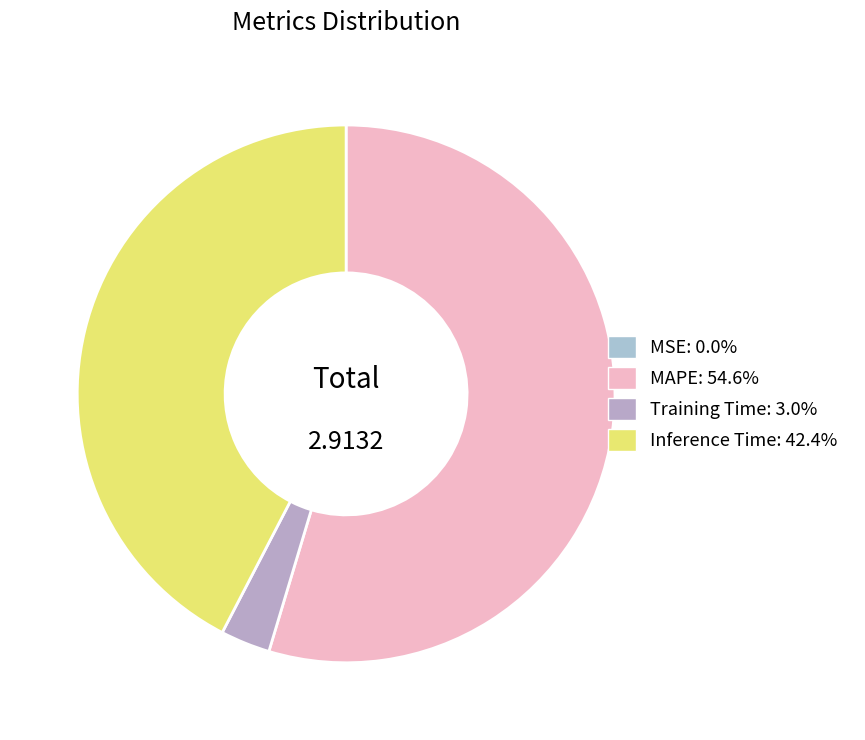

Between Training Time and MAPE, which is larger?

MAPE